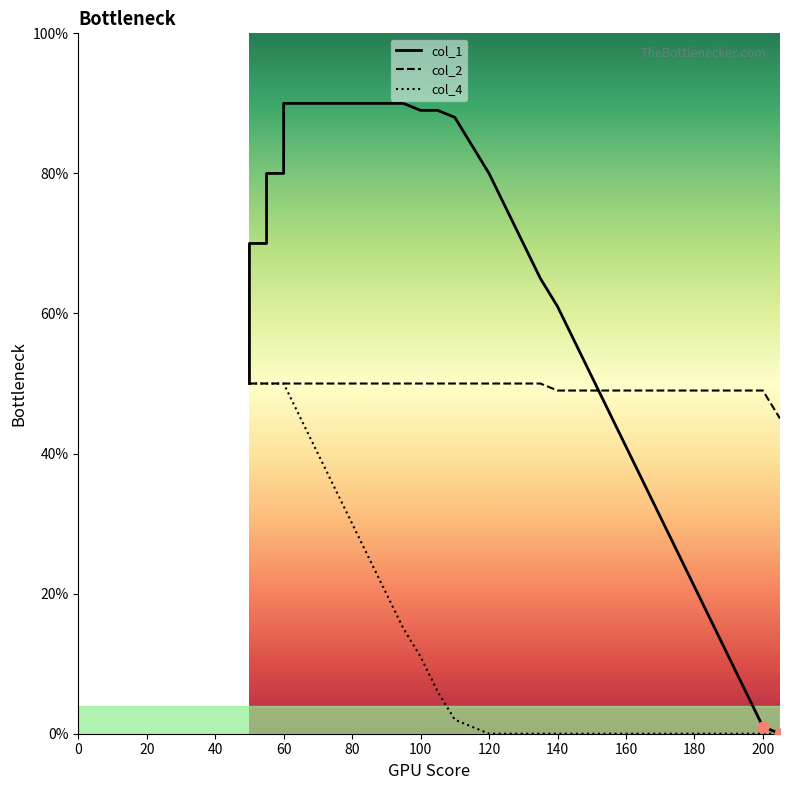

Which series contains the highest Y value?

col_1